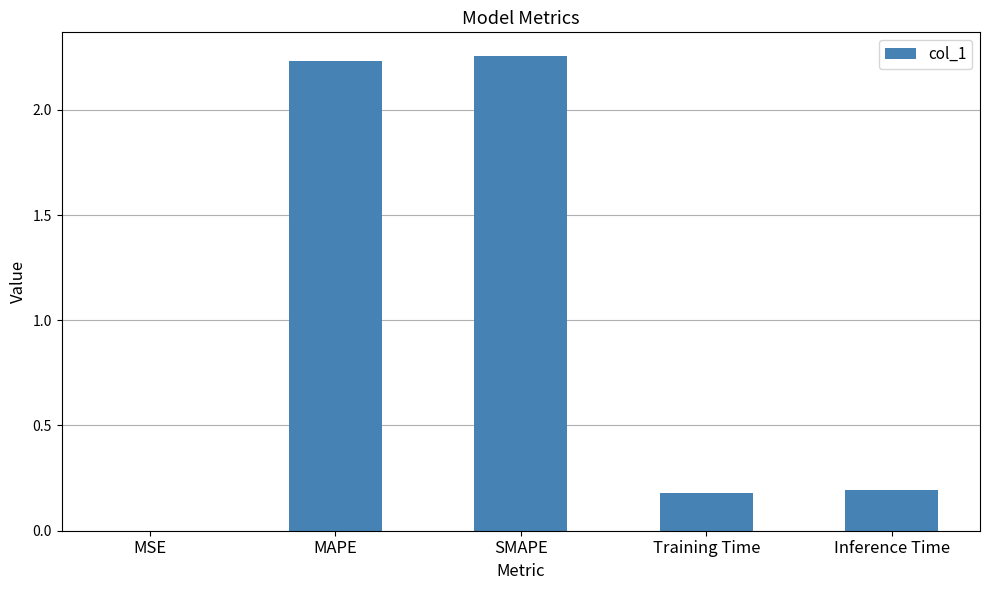

Between Inference Time and MAPE, which is larger?

MAPE